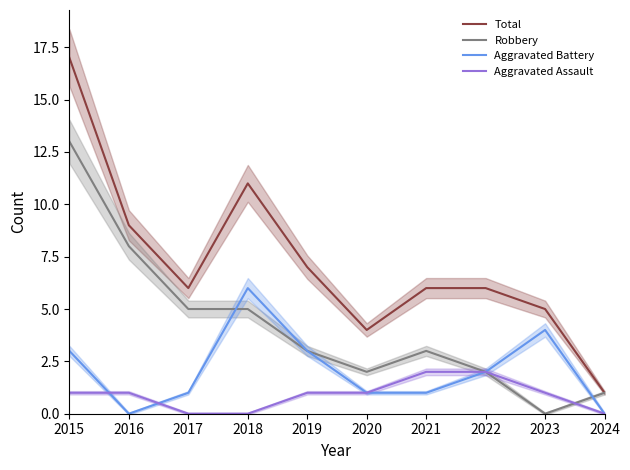

How many values in the Robbery series are below 3?

4